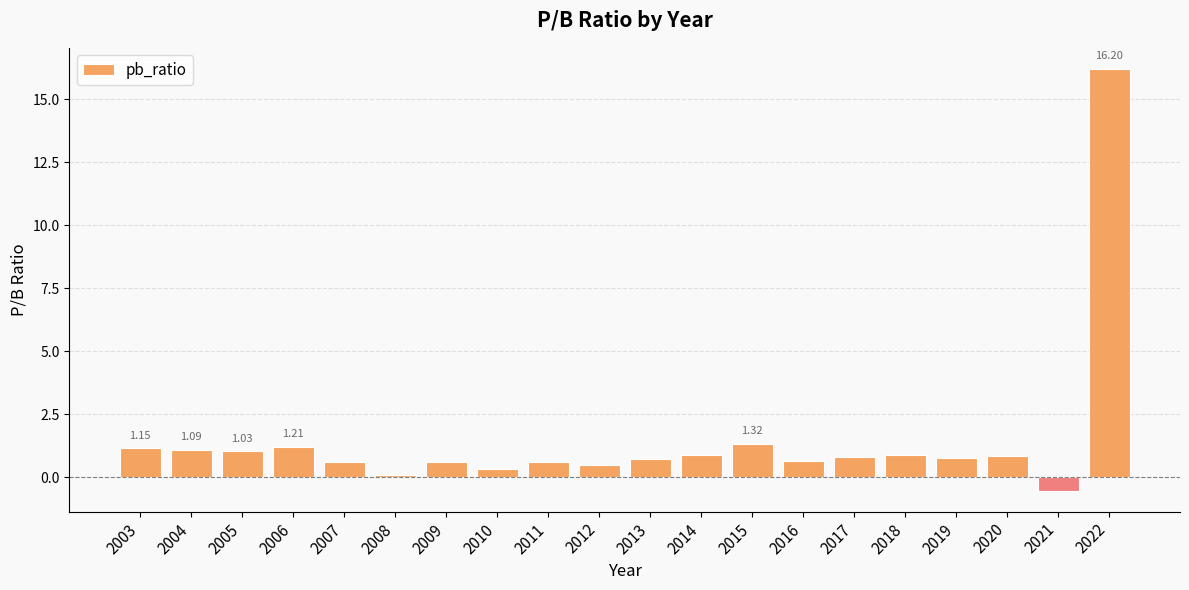

What is the value of the 7th bar from the left?

0.6